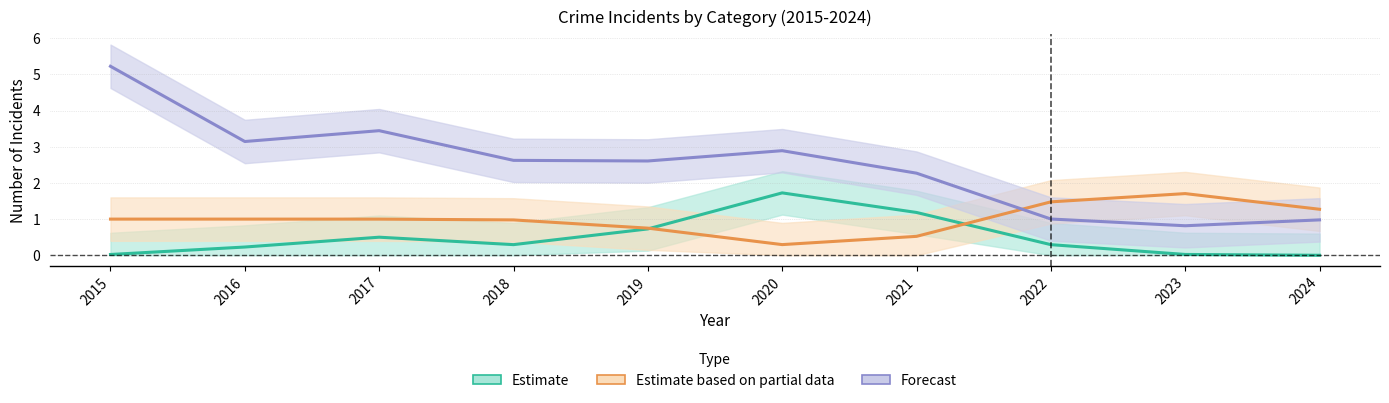

Which series has the largest range (max minus min)?

Forecast